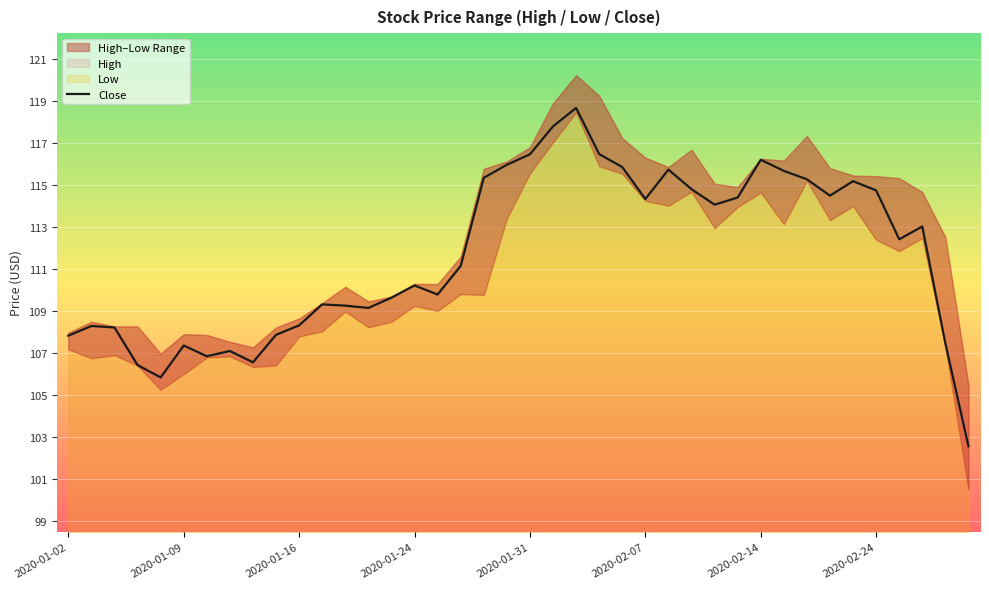

True or false: Close has a value of 78.8 at 2020-01-31.

False